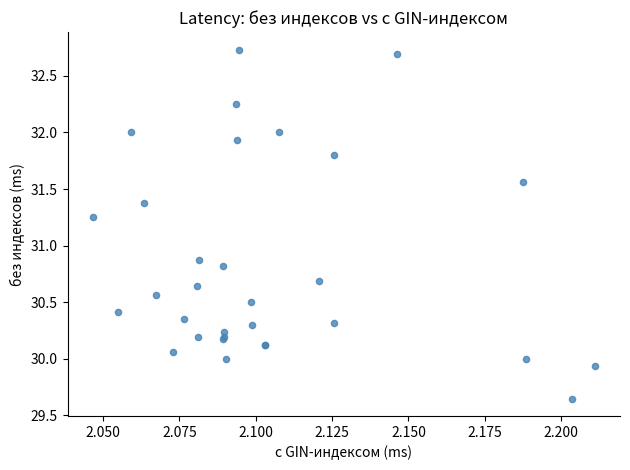

What Y value in the scatter plot is closest to 31?

30.9